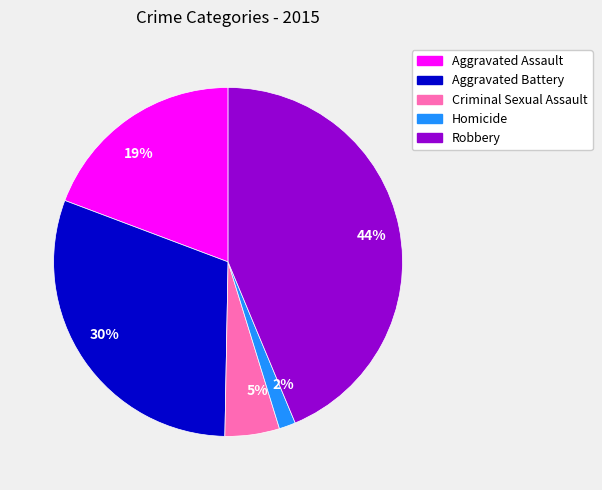

To the nearest percent, what is the difference between the largest and smallest slice percentages?

42%